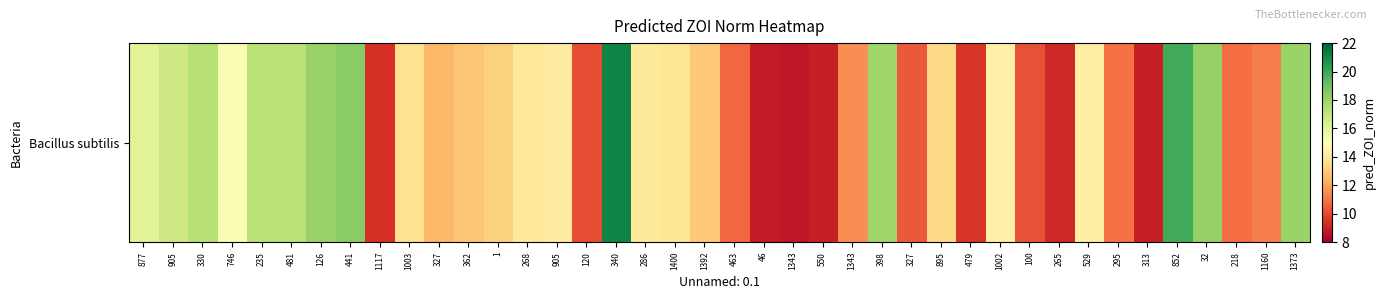

What value does the data have at 120?

10.1